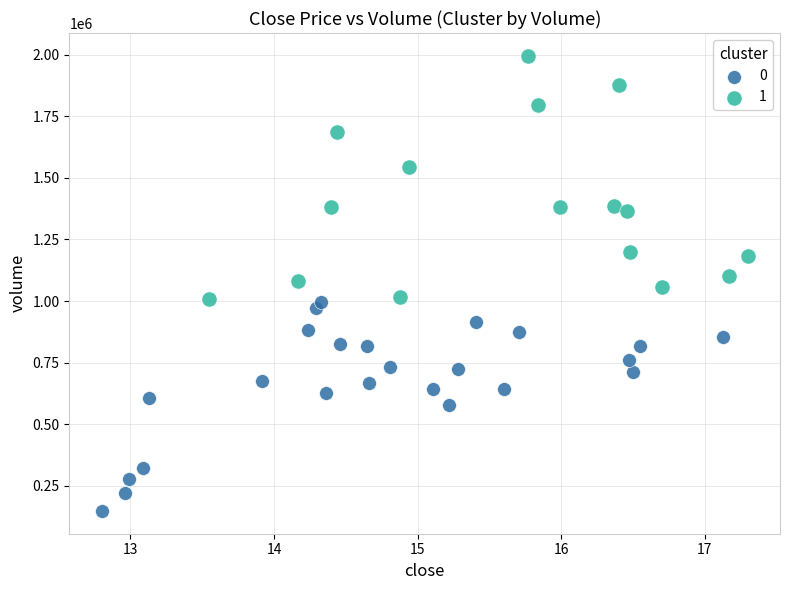

Which series reaches the maximum Y coordinate?

1